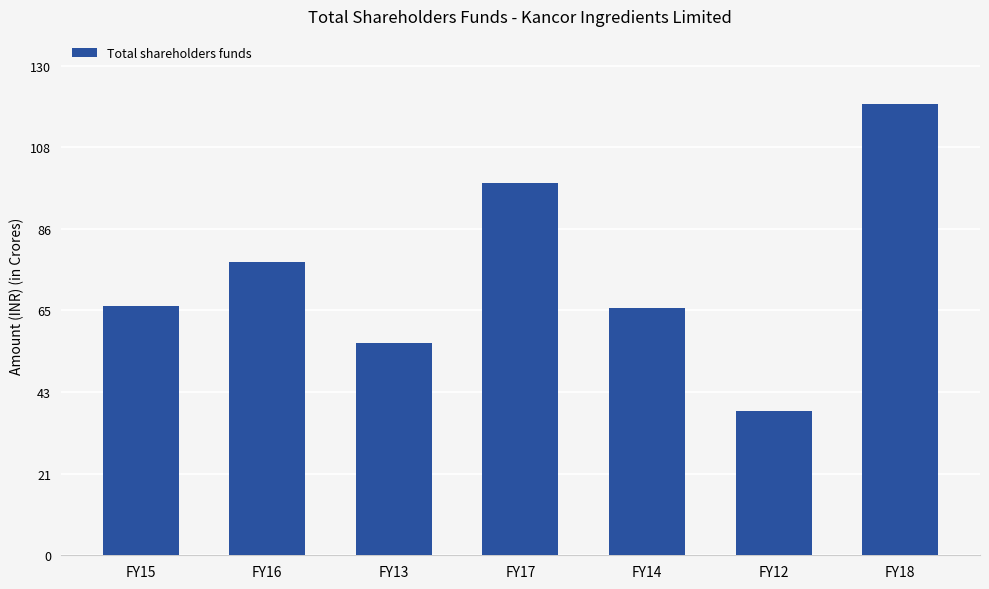

Reading left to right, extract all data points from this chart.

66.3	77.9	56.2	98.9	65.7	38.2	119.9